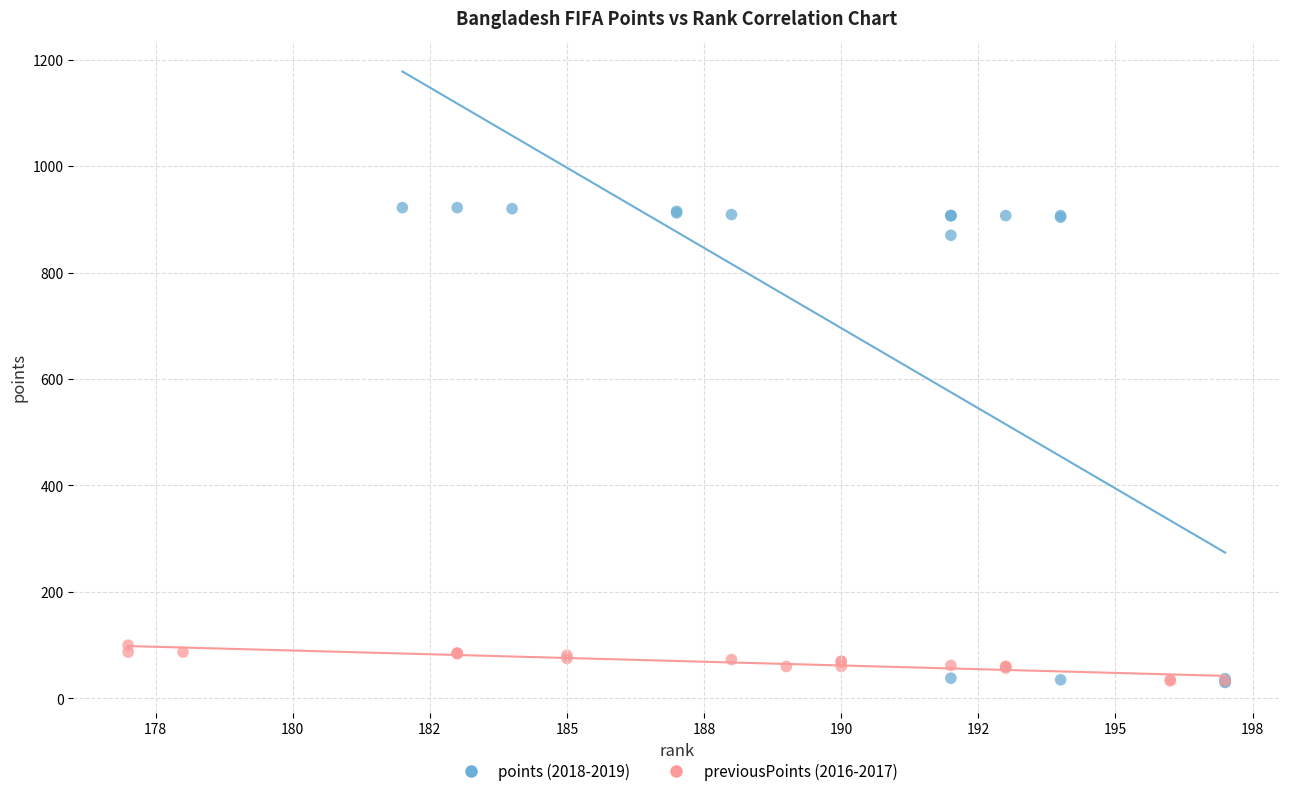

Which series reaches the maximum Y coordinate?

points (2018-2019)